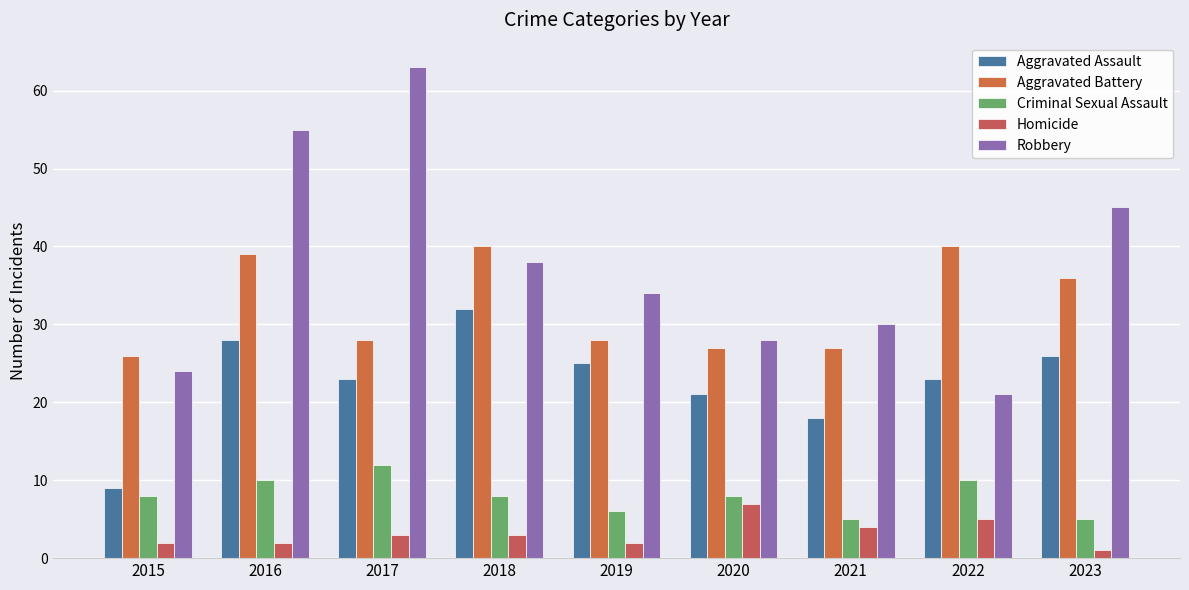

Is it true that Homicide equals 2 at 2023?

False